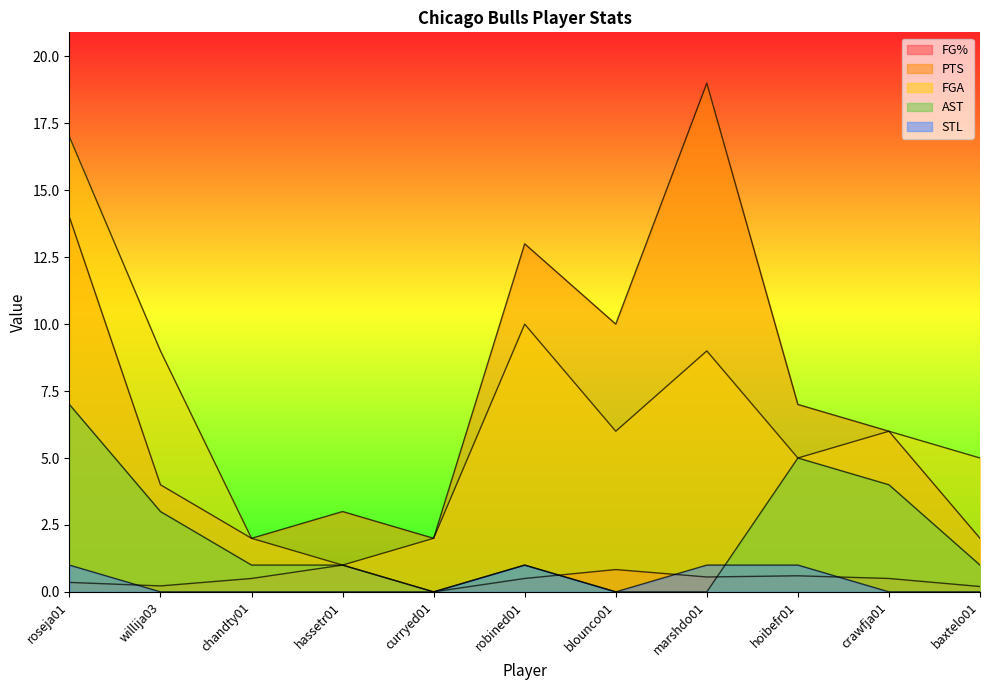

Count the number of categories in the chart.

11